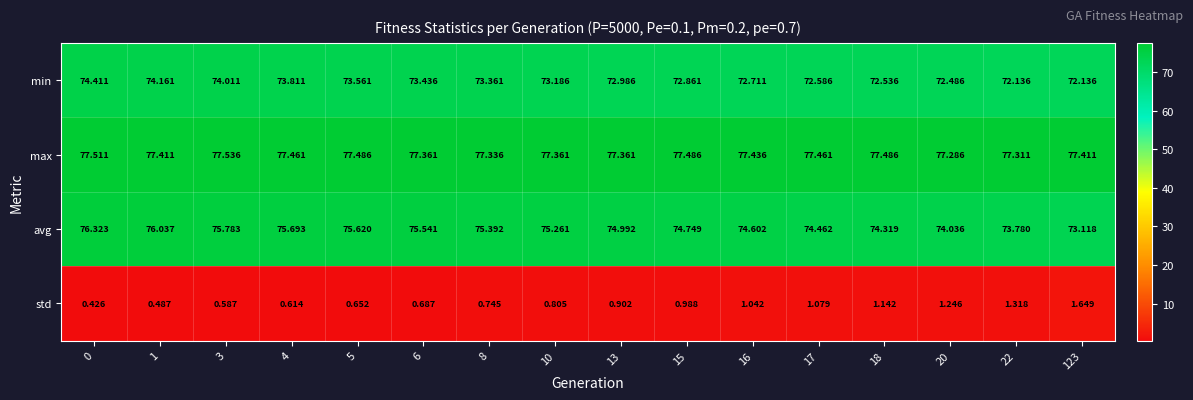

List the series in order of their peak value, highest first.

max, avg, min, std